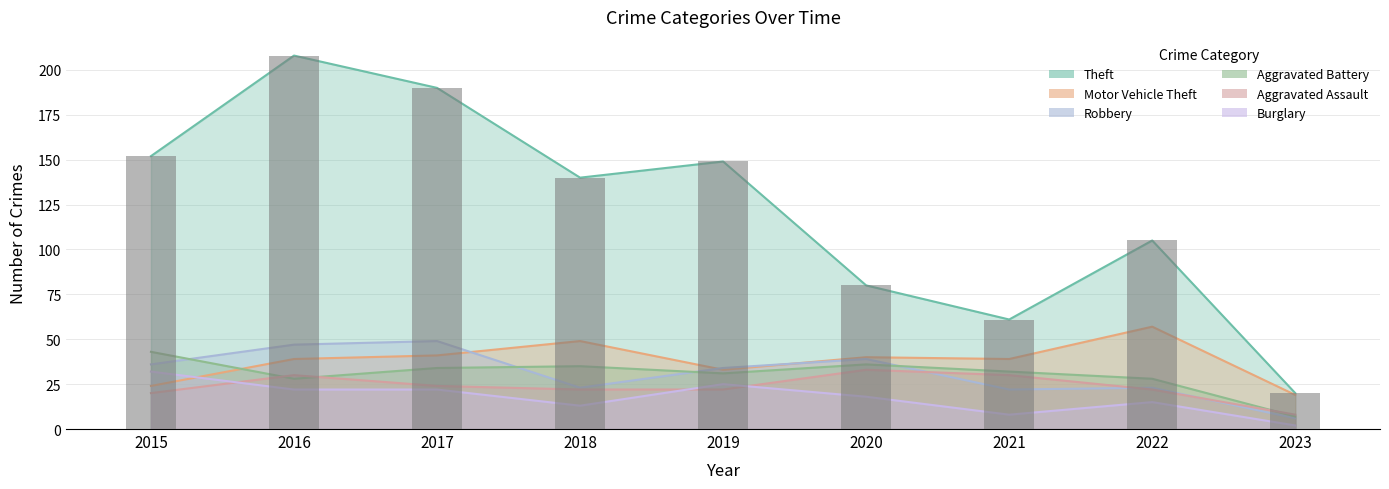

Count the number of categories in the chart.

9